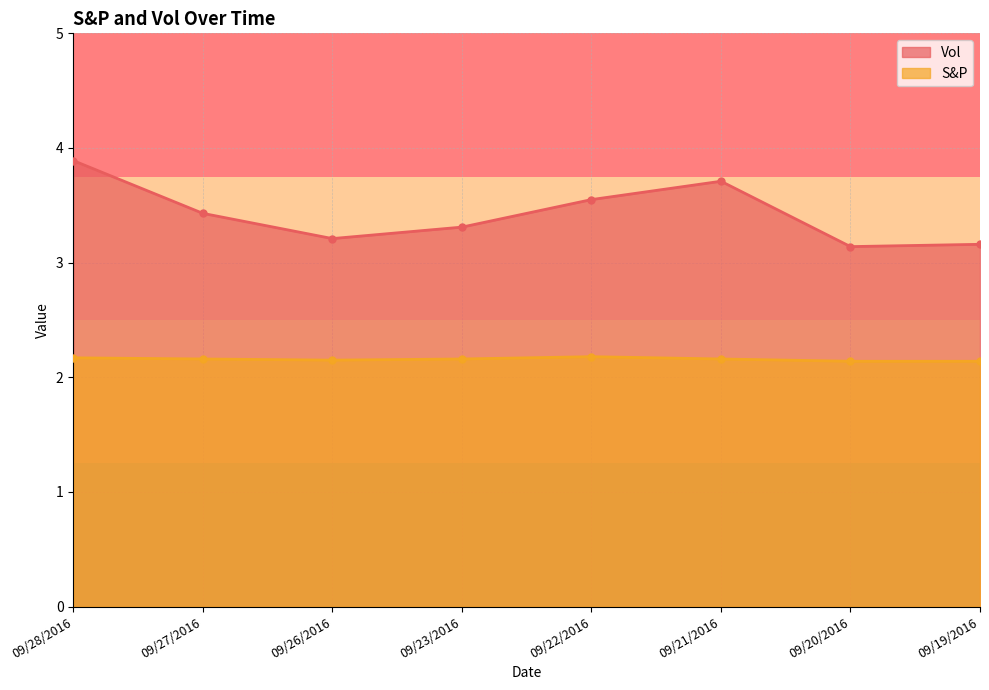

True or false: Vol and S&P cross at least once.

False